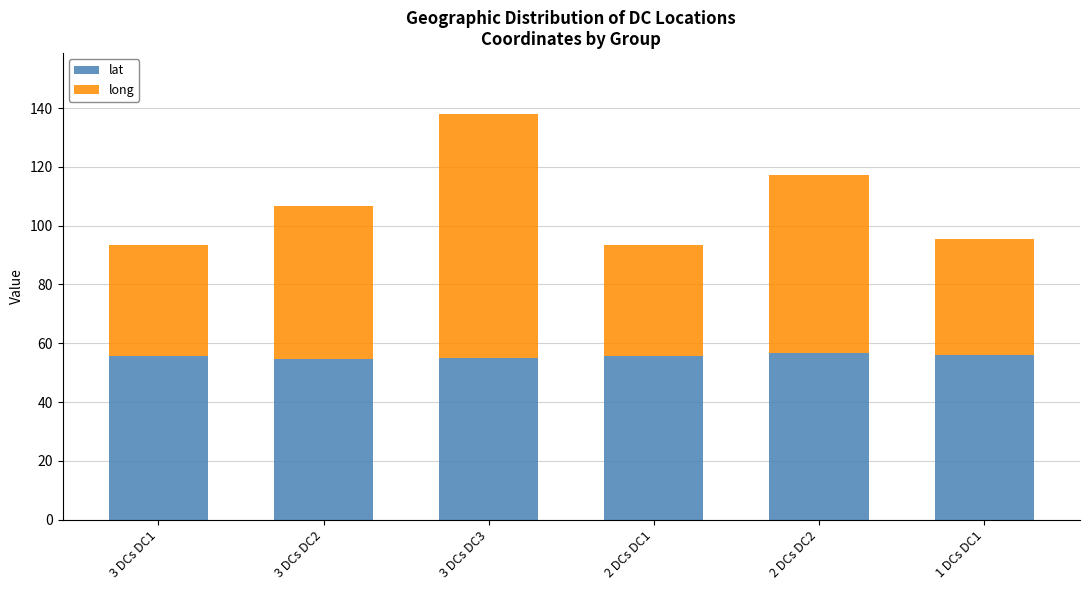

What is the total value across all series at 3 DCs DC1?

93.4